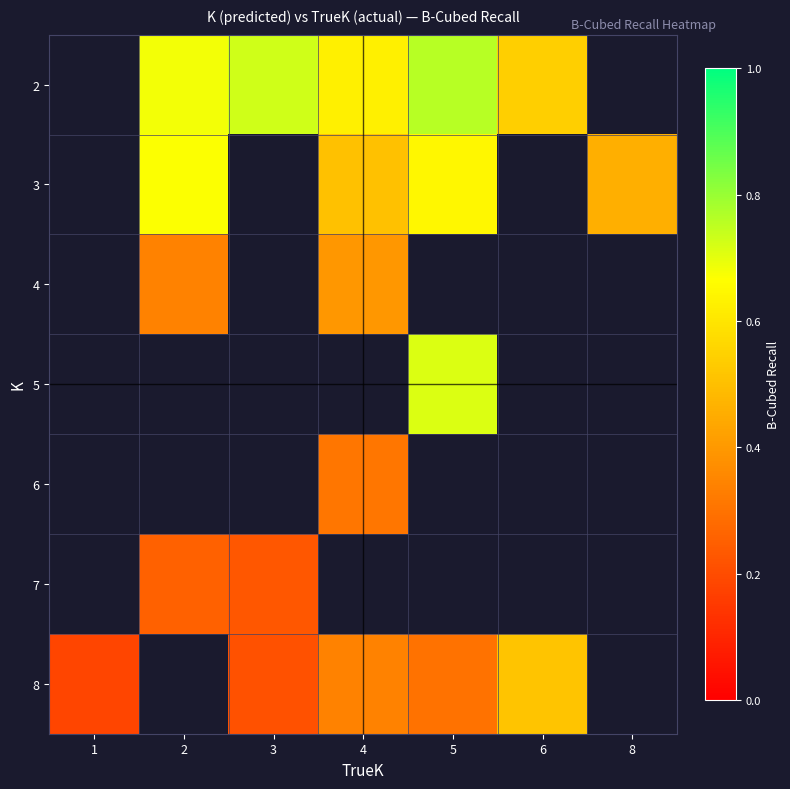

How many data points in 3 are above 0?

4